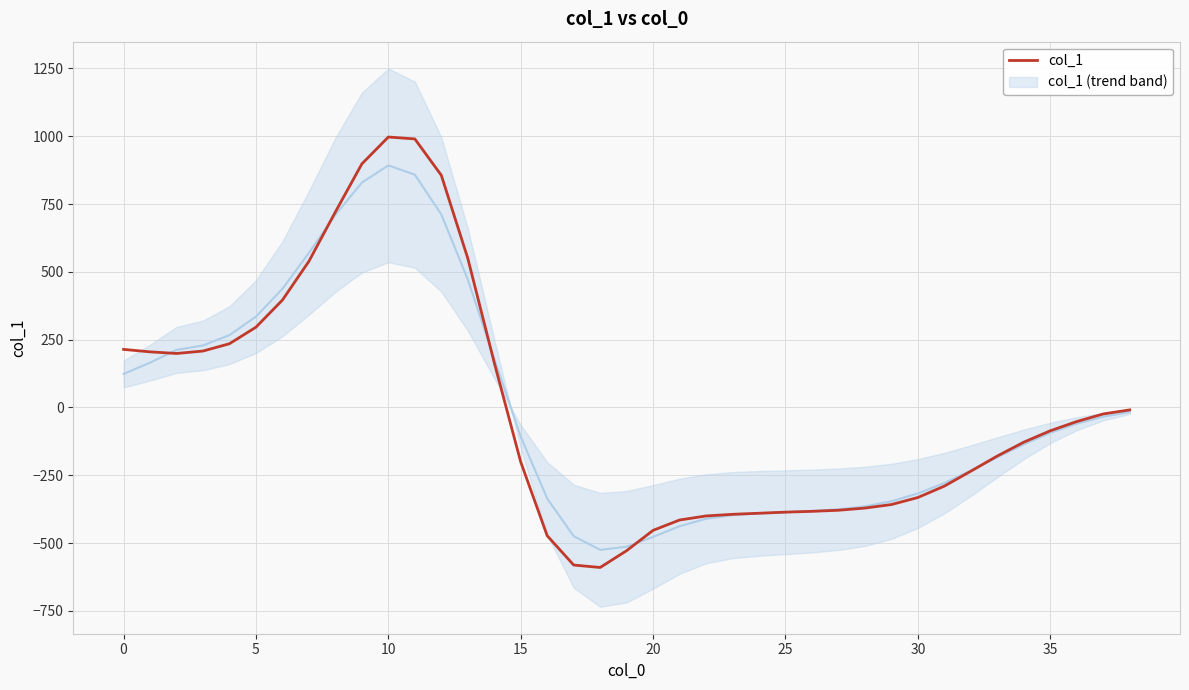

How many series are shown in this chart?

1